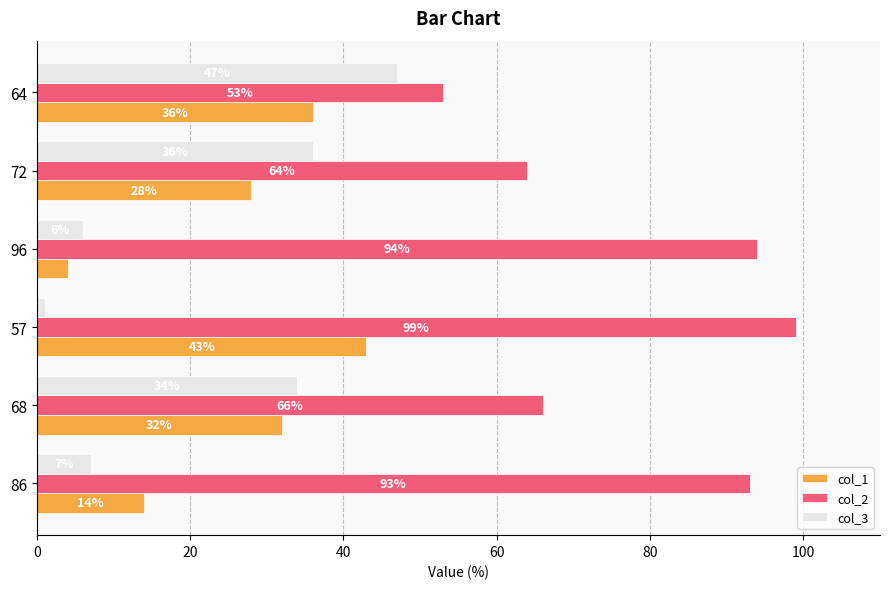

Read the col_3 value at 86.

7